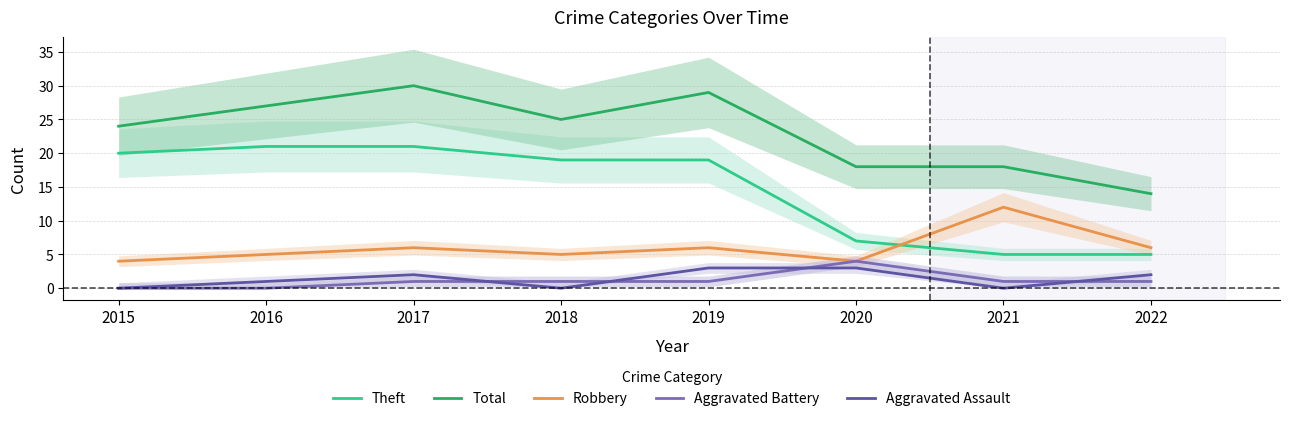

True or false: Robbery and Aggravated Assault intersect in this chart.

False